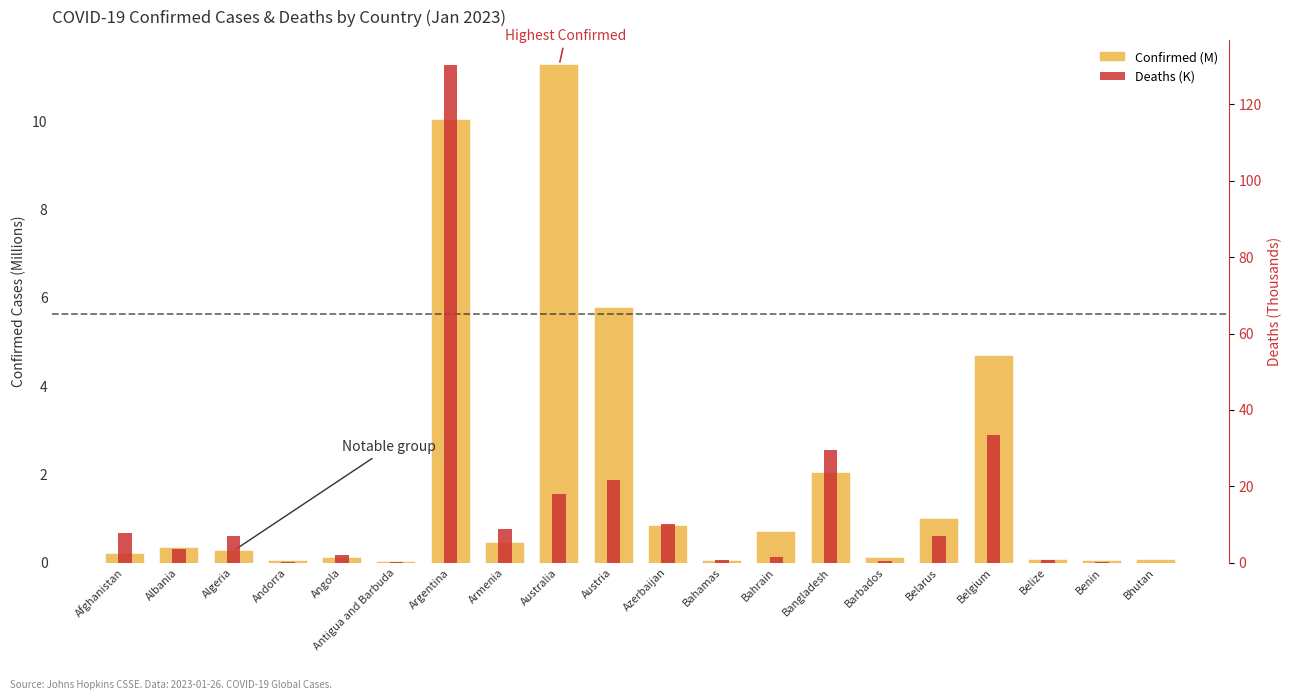

What is the highest value of the Deaths (K) series?

130.4